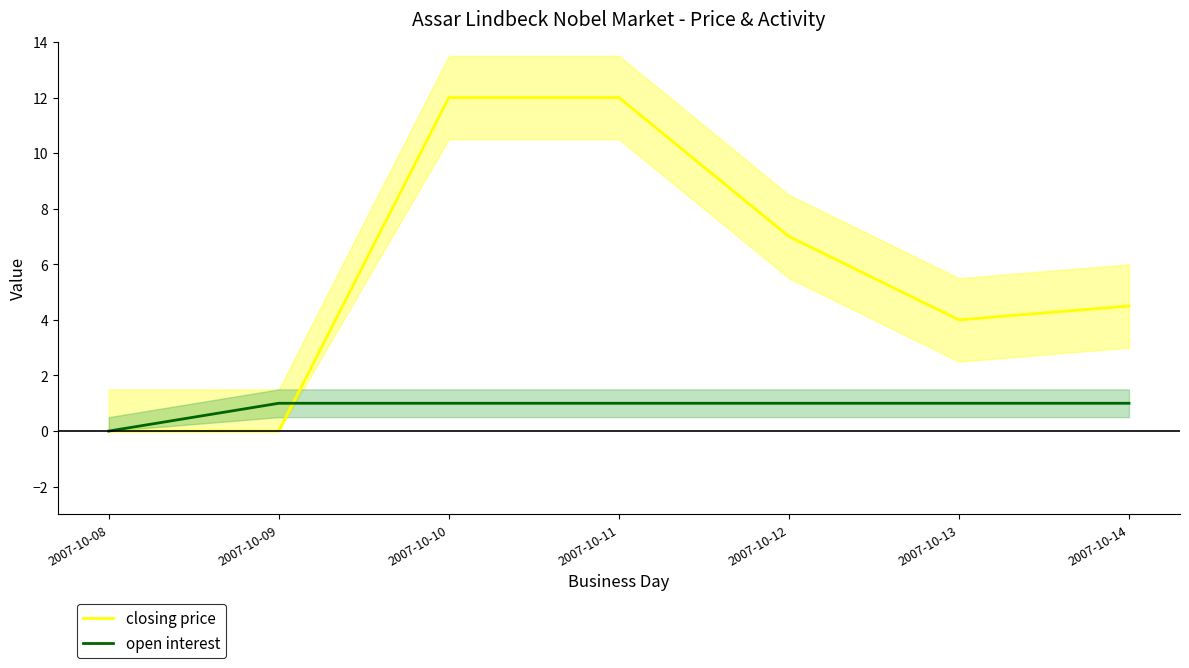

Rank the series at 2007-10-14 from highest to lowest value.

closing price, open interest